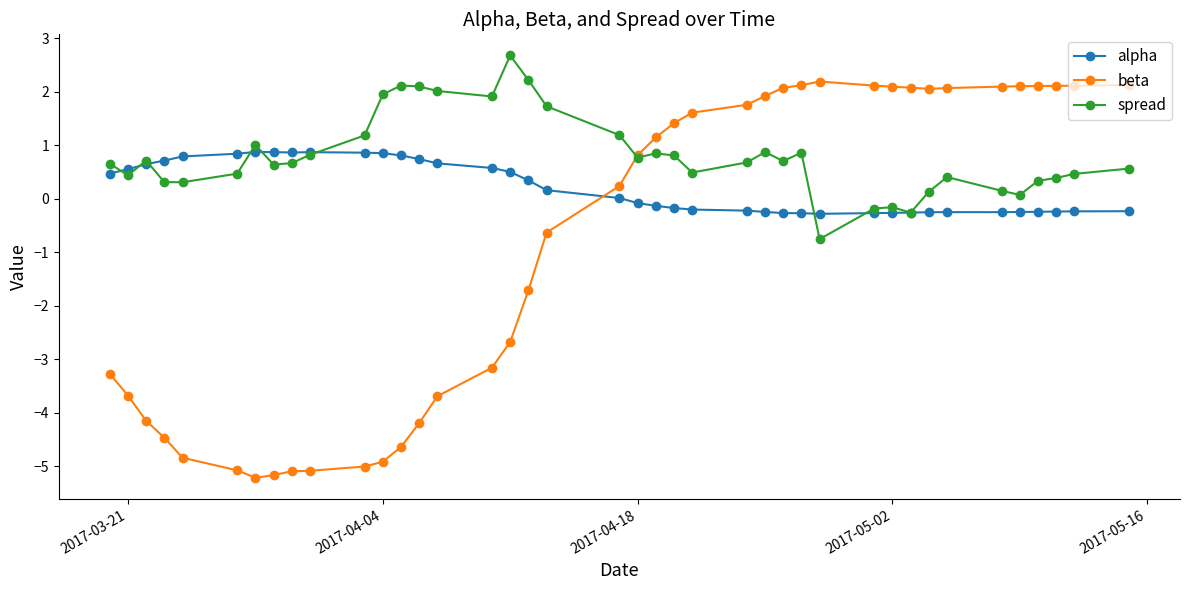

What is the maximum value shown in the chart?

2.7